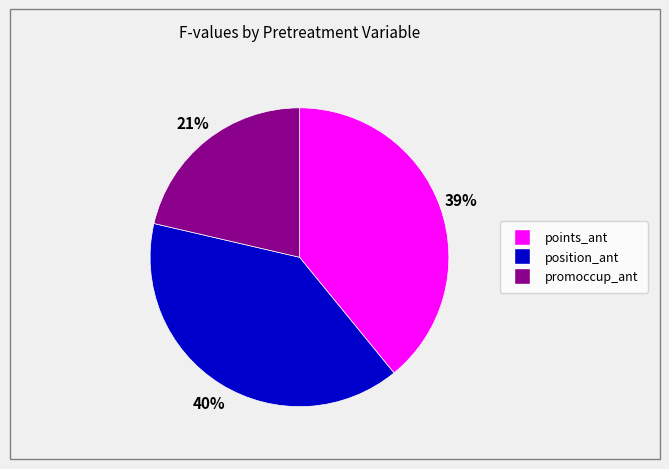

Does any single category account for the majority?

No